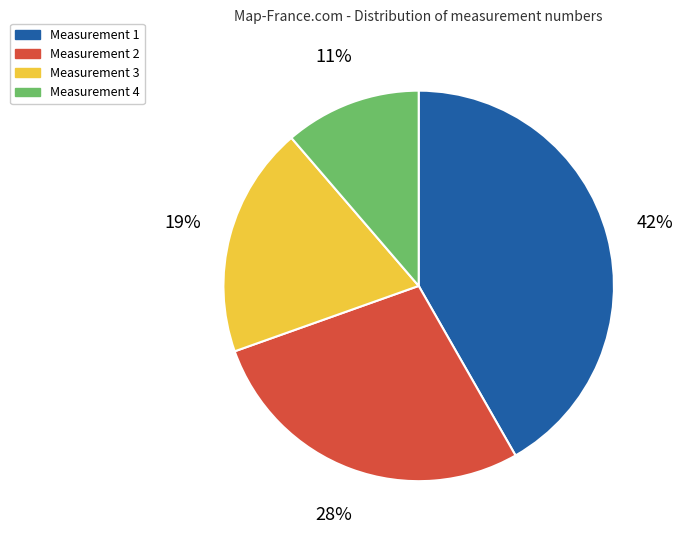

True or false: Measurement 4 accounts for 1% of the total.

False